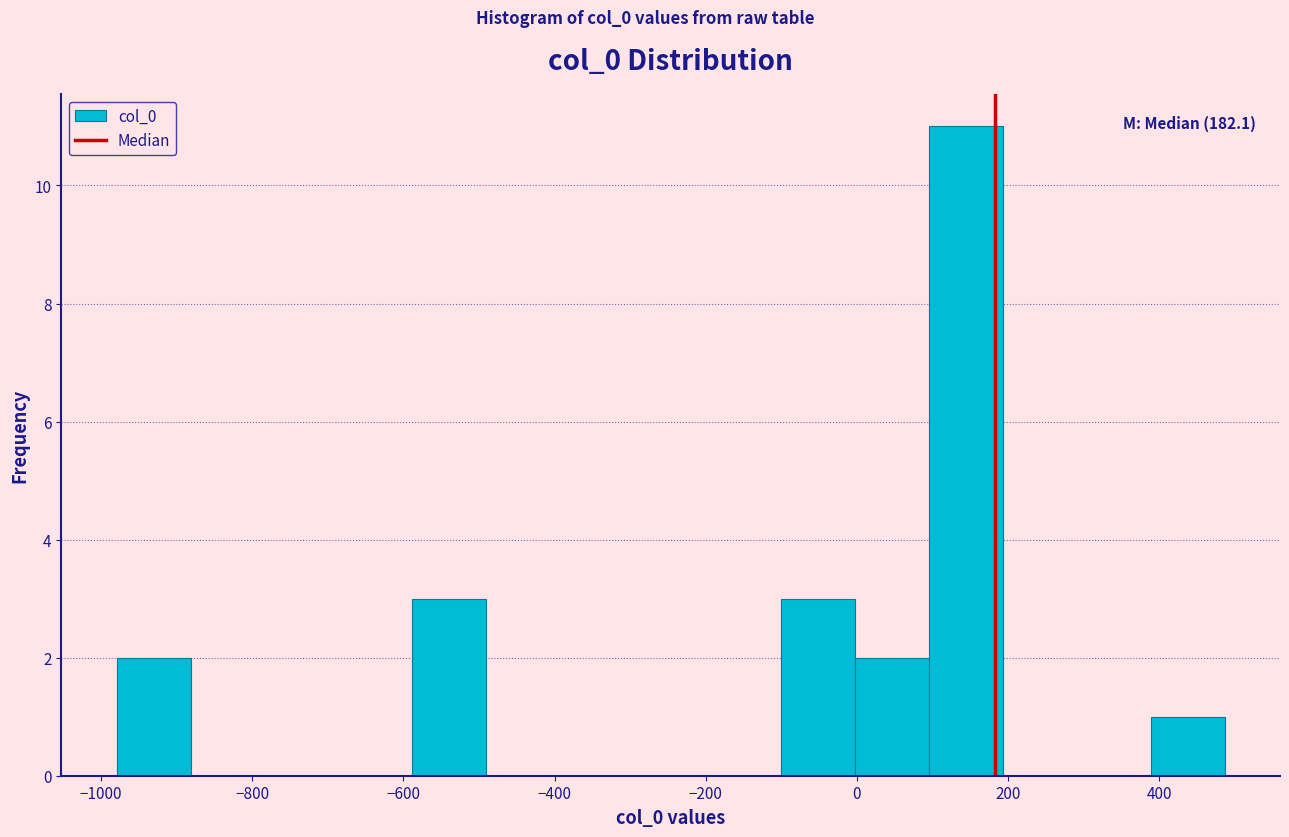

Over which range of the x-axis is the bar tallest?

100 to 200